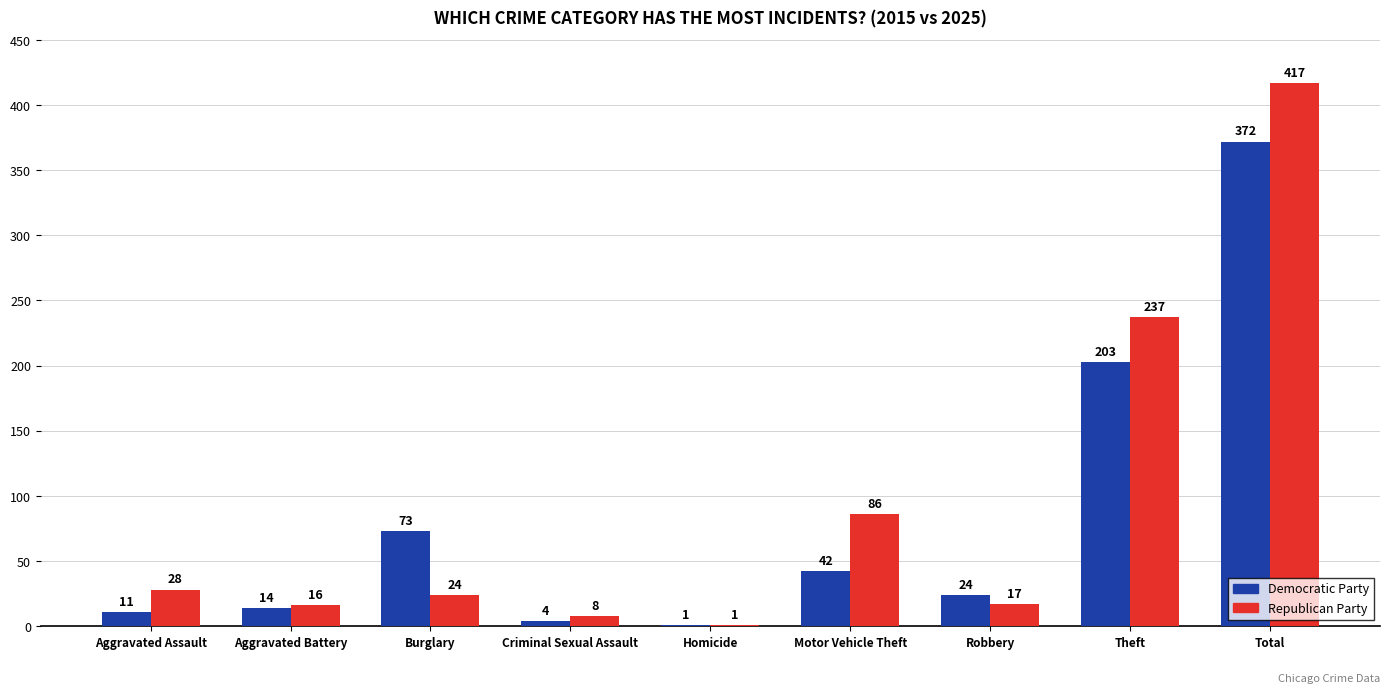

Which label corresponds to the largest value in the chart?

Total